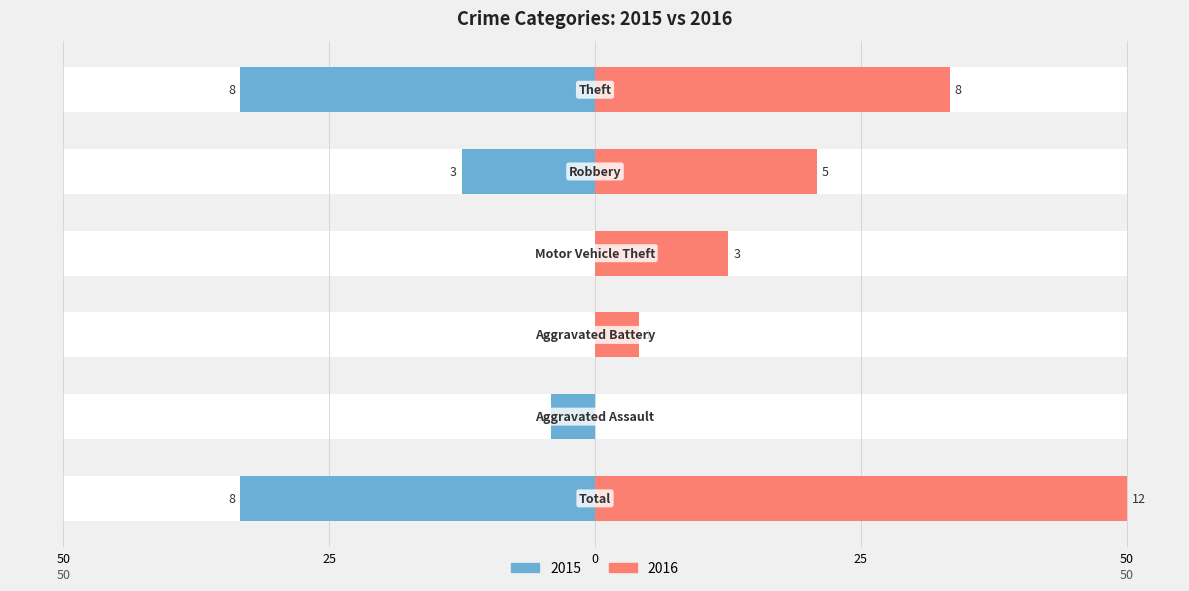

The Left (Year counts) series shows -12.5 at Robbery. True or false?

True